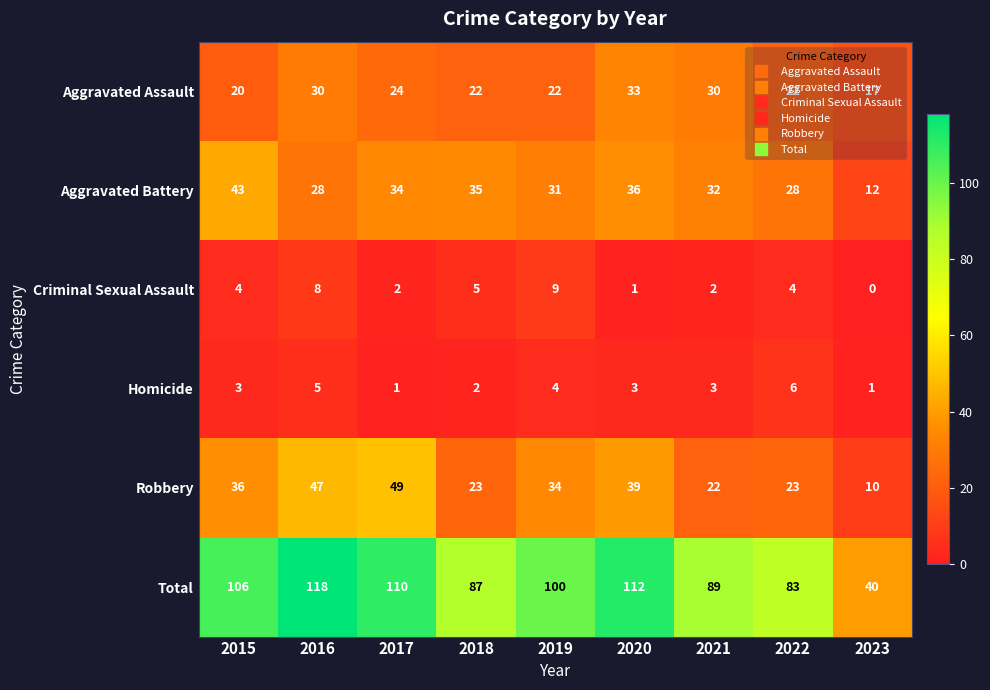

At which category does the chart reach its peak across all series?

2016